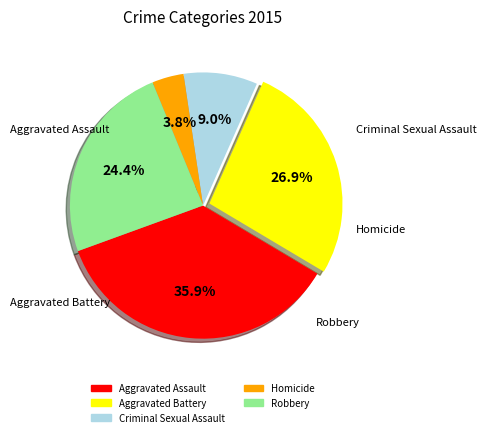

The Aggravated Assault slice represents 42% of the pie. True or false?

False